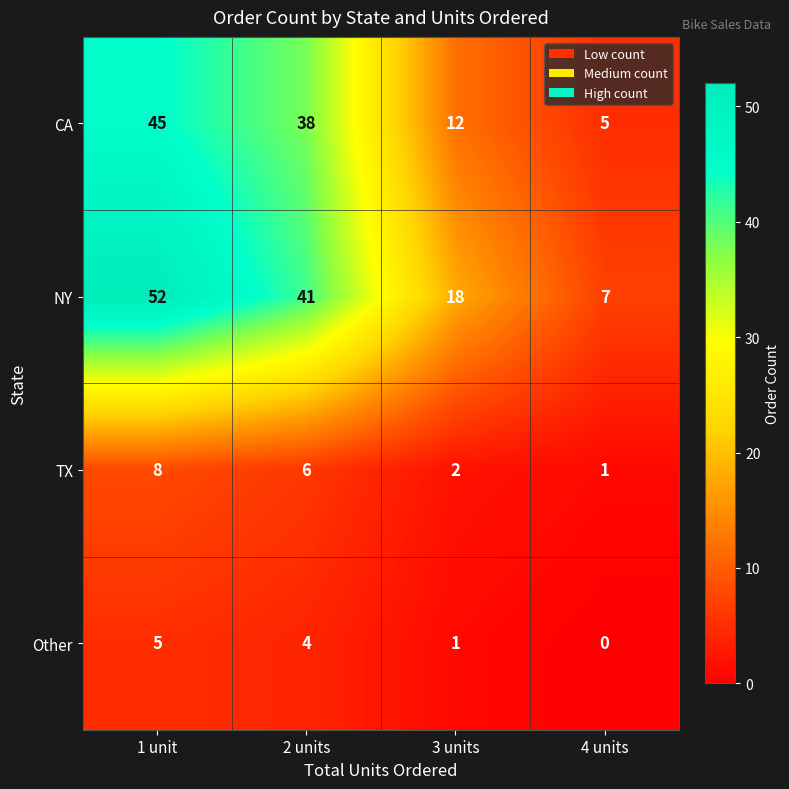

Reading left to right, extract all data points from this chart.

CA: 1 unit=45	2 units=38	3 units=12	4 units=5
NY: 1 unit=52	2 units=41	3 units=18	4 units=7
TX: 1 unit=8	2 units=6	3 units=2	4 units=1
Other: 1 unit=5	2 units=4	3 units=1	4 units=0